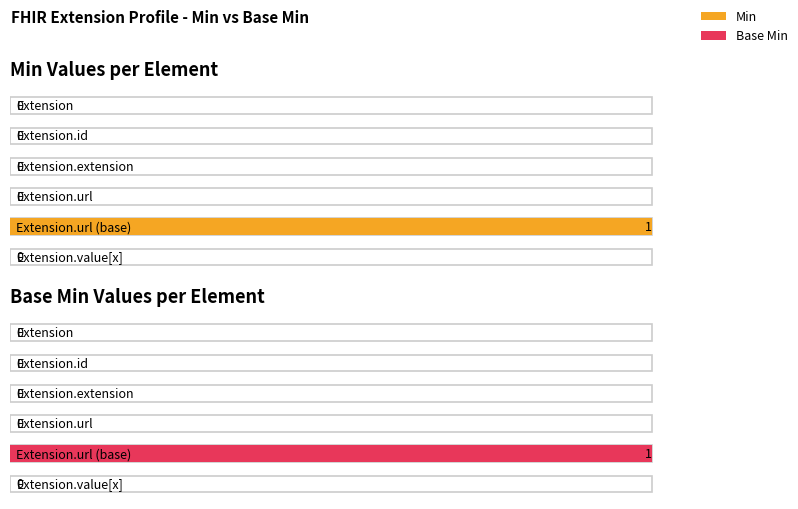

True or false: Min and Base Min intersect in this chart.

False